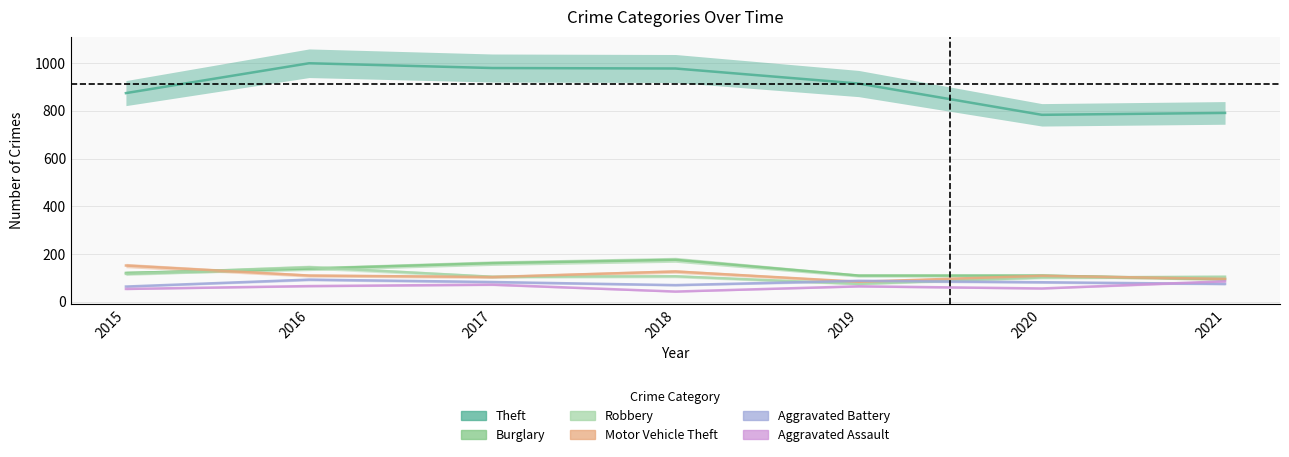

How many values in the Theft series exceed 914?

3